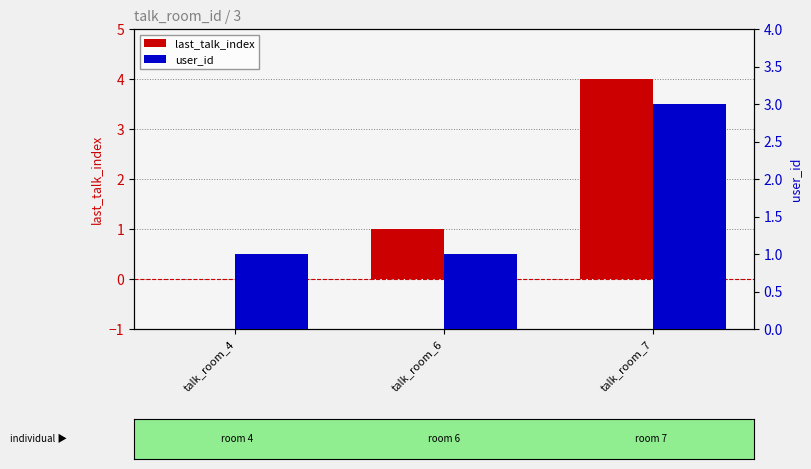

How many last_talk_index values are between 0 and 4?

3